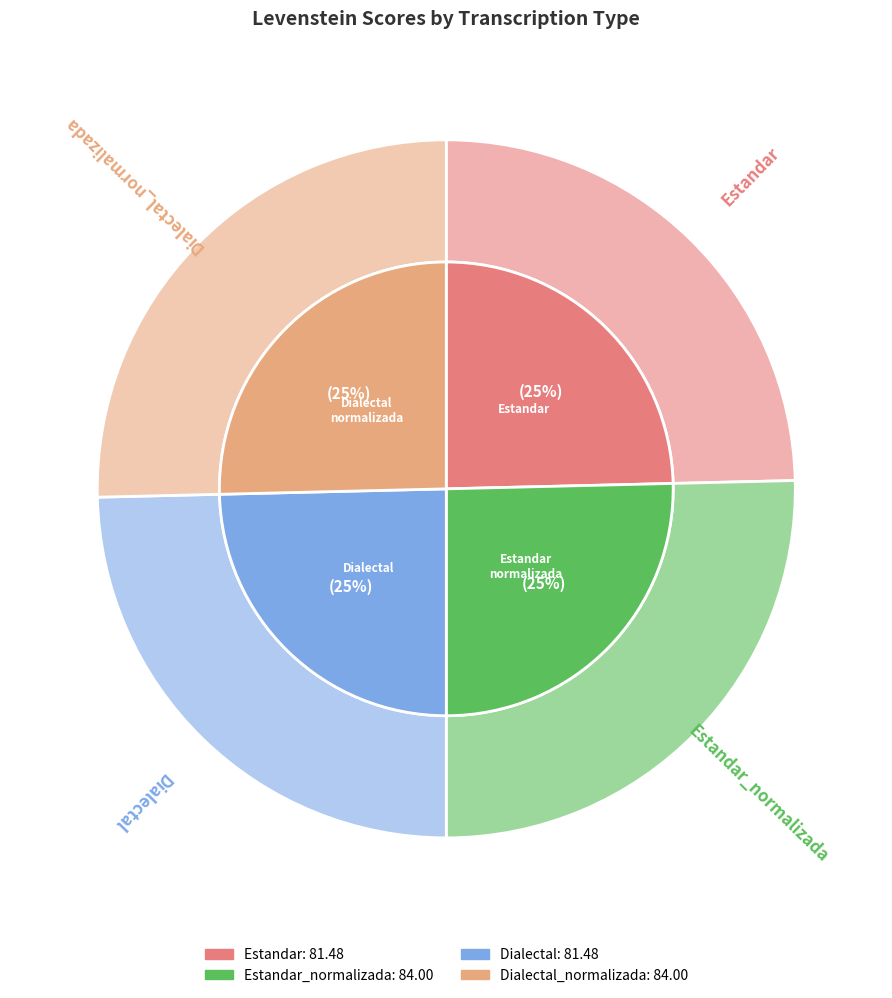

The Dialectal_normalizada slice represents 25% of the pie. True or false?

True